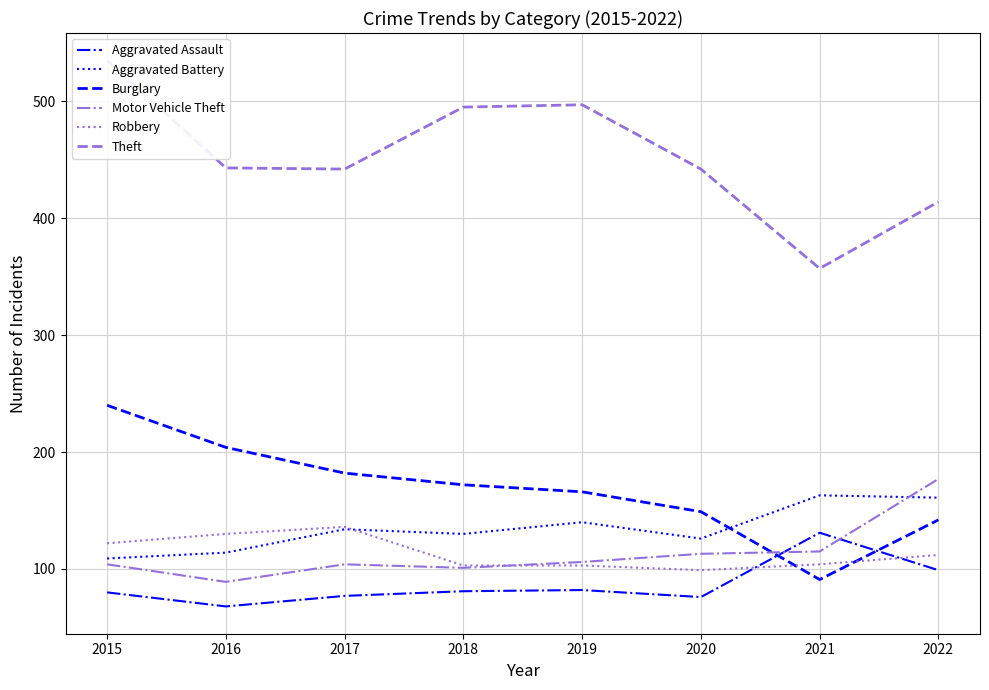

Reading right to left, transcribe all the data shown in this chart.

Aggravated Assault: 99	131	76	82	81	77	68	80
Aggravated Battery: 161	163	126	140	130	134	114	109
Burglary: 142	91	149	166	172	182	204	240
Motor Vehicle Theft: 177	115	113	106	101	104	89	104
Robbery: 112	104	99	103	103	136	130	122
Theft: 414	357	442	497	495	442	443	535